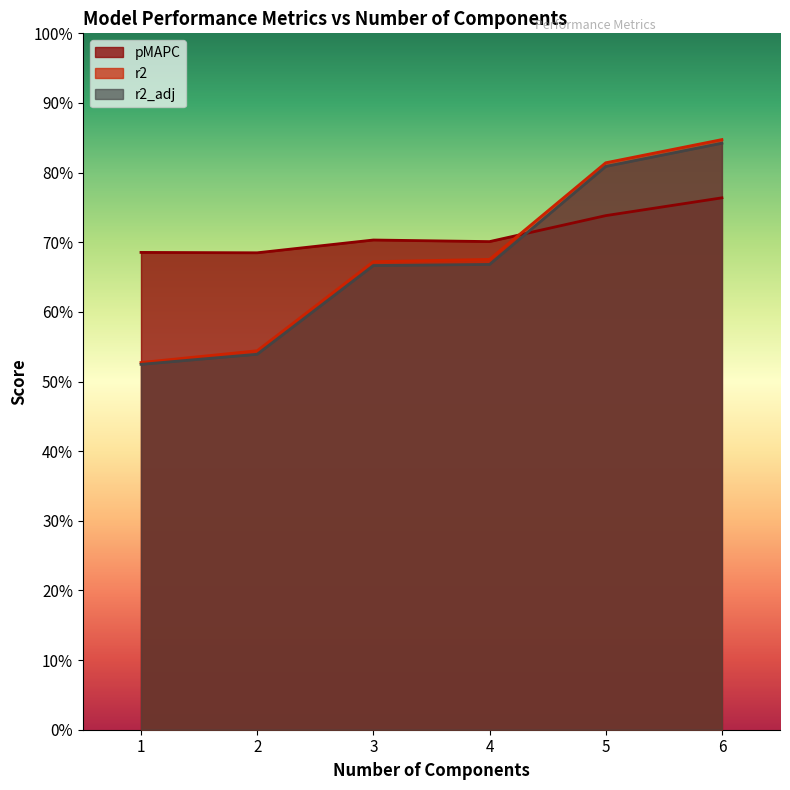

At how many categories does at least one series exceed 0?

6